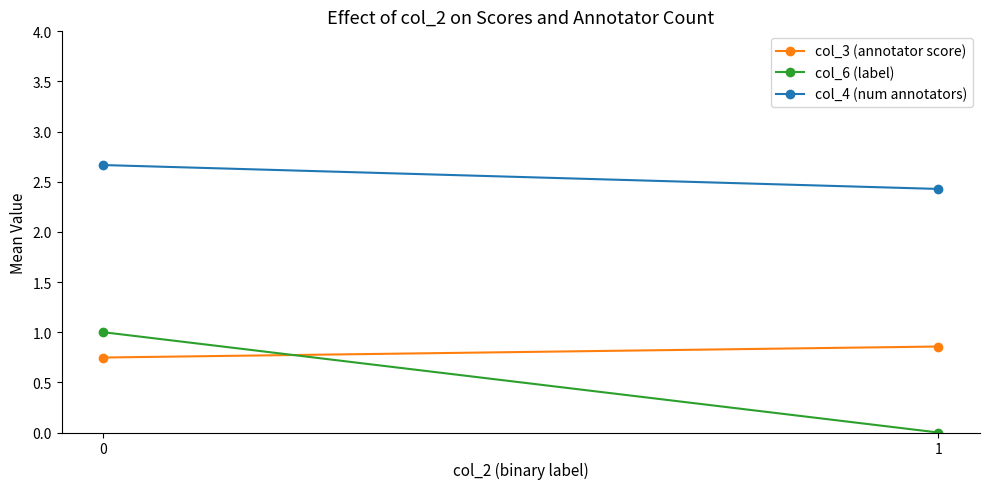

Reading left to right, list all the values displayed in this chart.

col_3 (annotator score): 0=0.7	1=0.9
col_6 (label): 0=1.0	1=0.0
col_4 (num annotators): 0=2.7	1=2.4